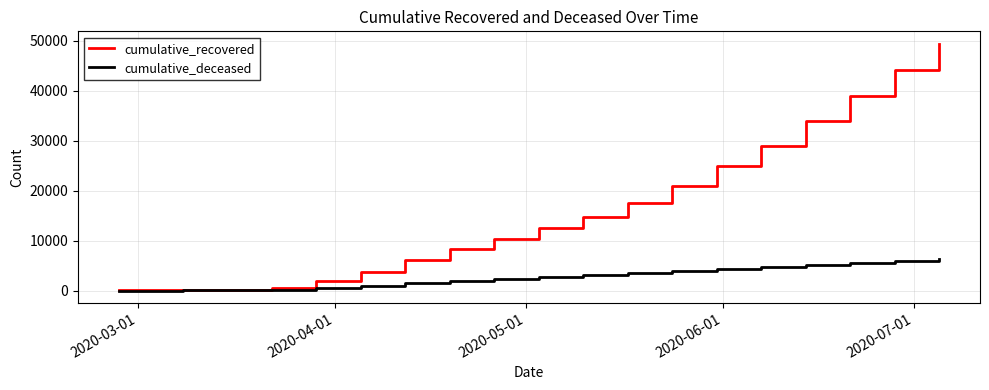

What is the maximum value shown in the chart?

49402